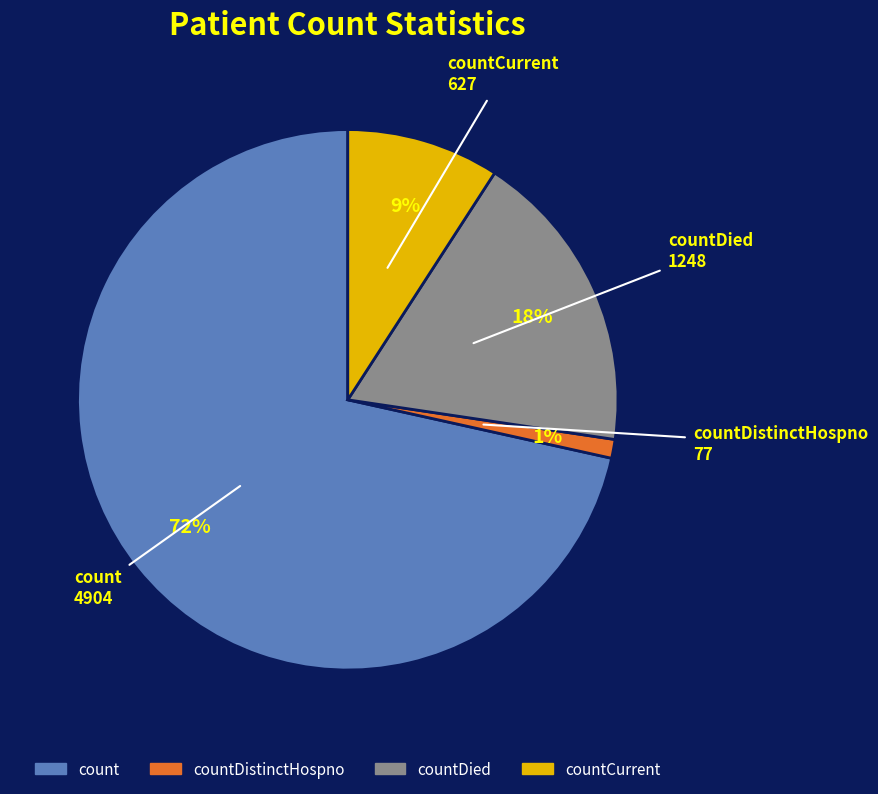

Is there a majority slice in this chart?

Yes